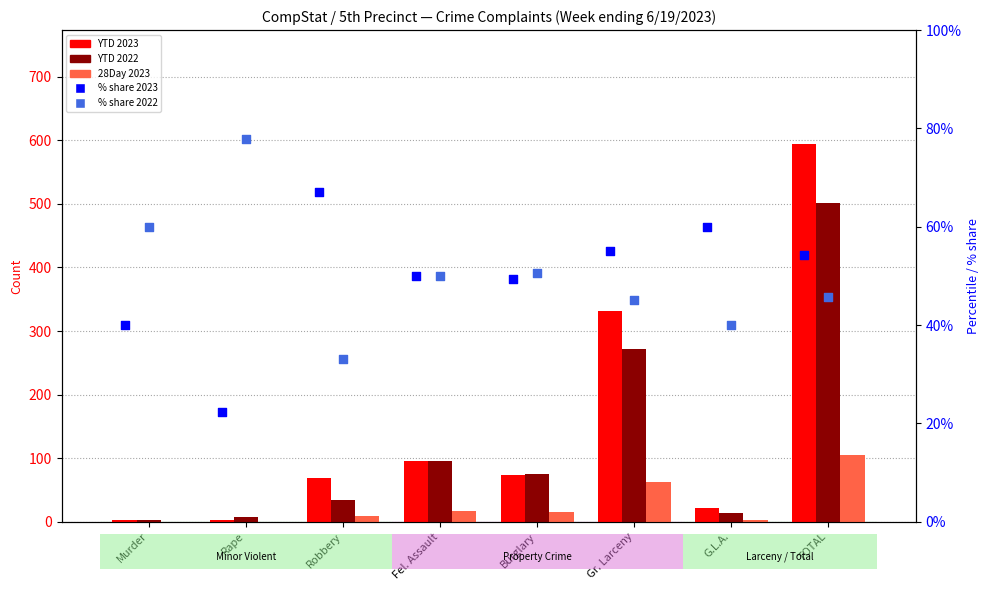

Which series contains the highest Y value?

YTD 2023